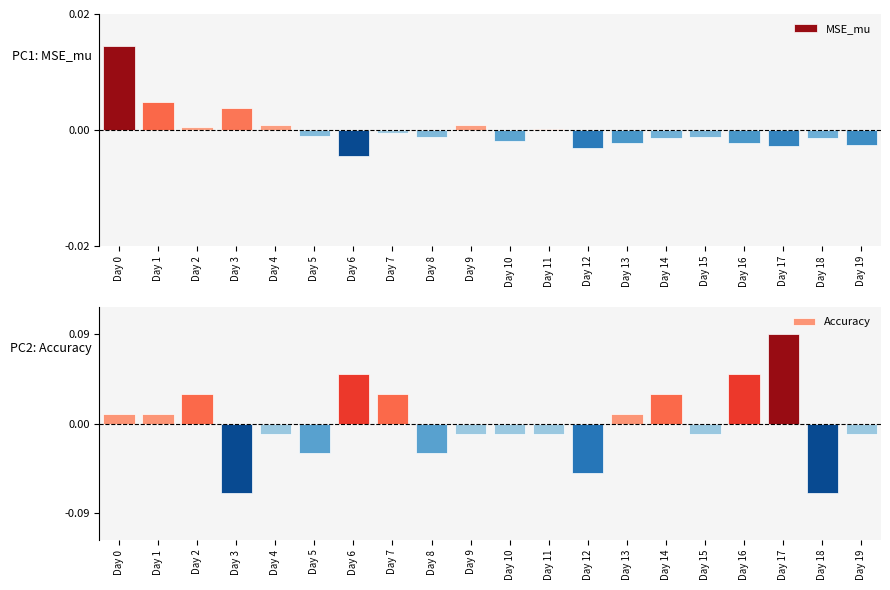

How many series are shown in this chart?

2